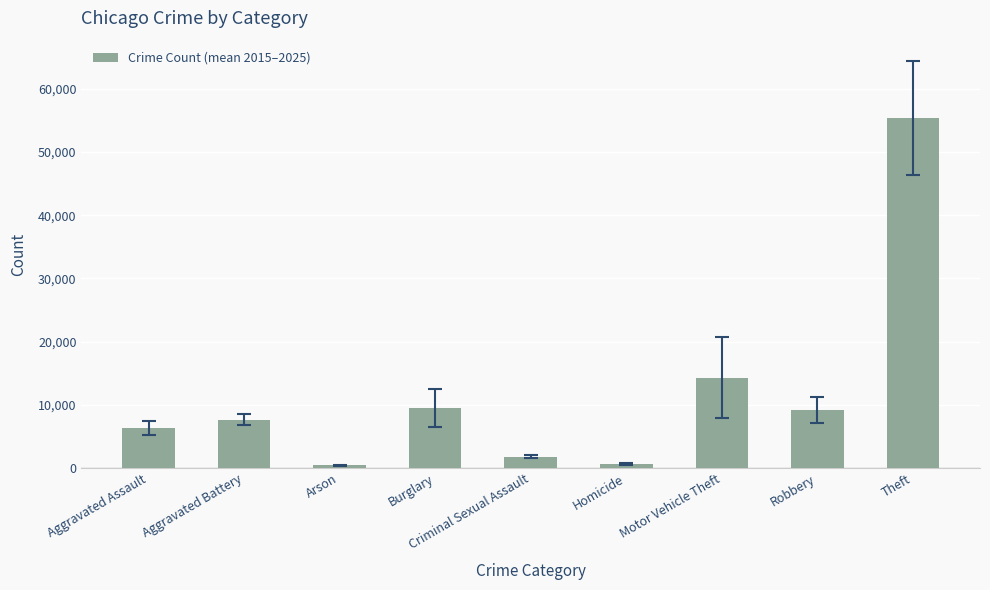

What is the ratio of the value at Criminal Sexual Assault to the value at Homicide?

2.8